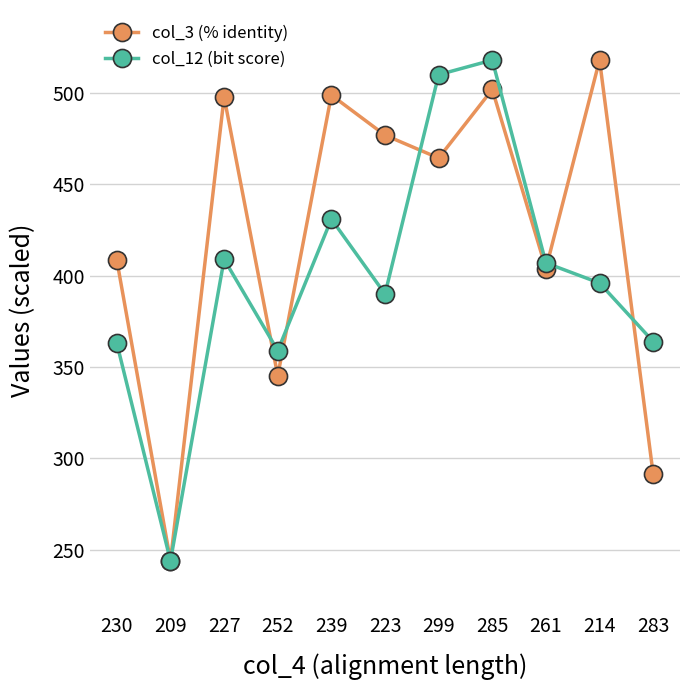

At which label does col_12 (bit score) reach its minimum?

209